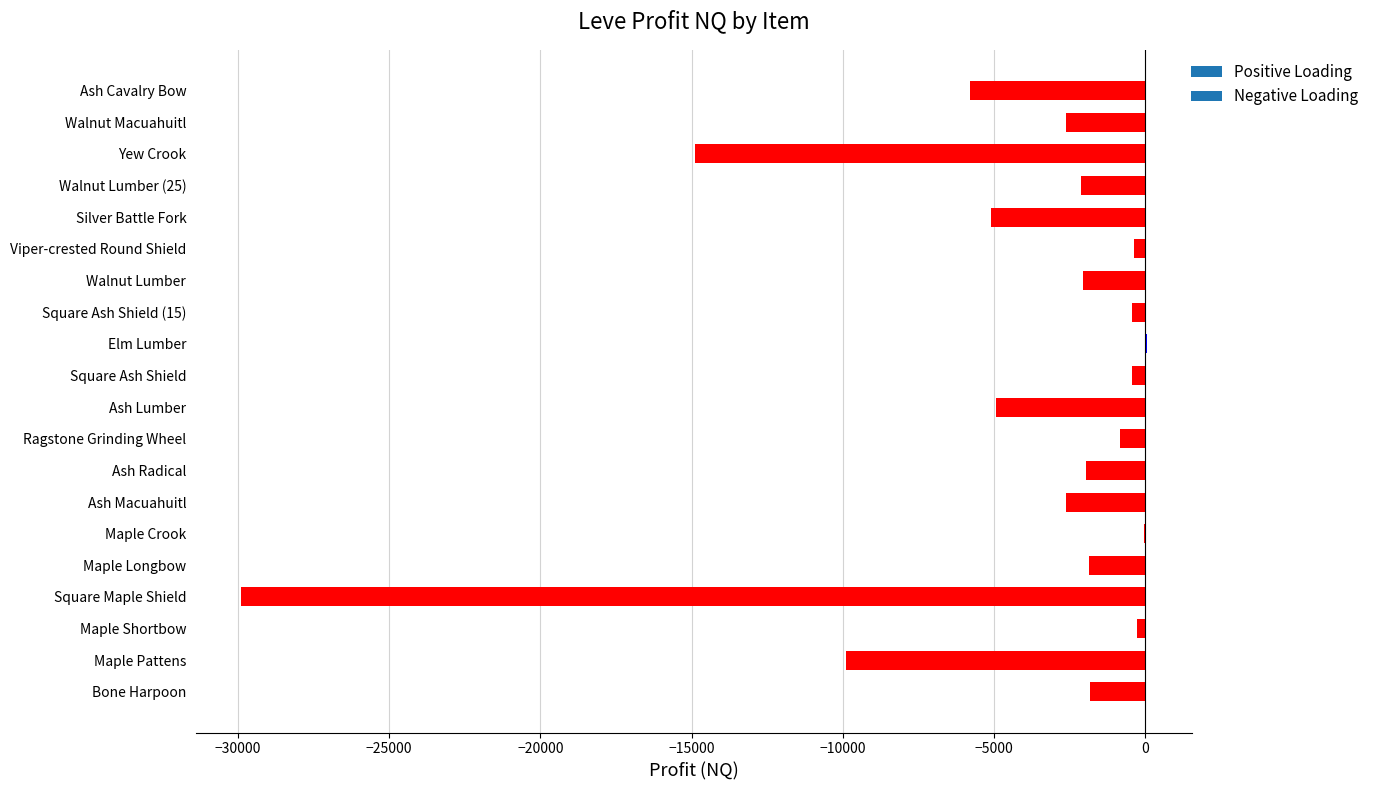

What is the approximate value at Ragstone Grinding Wheel?

-829.0